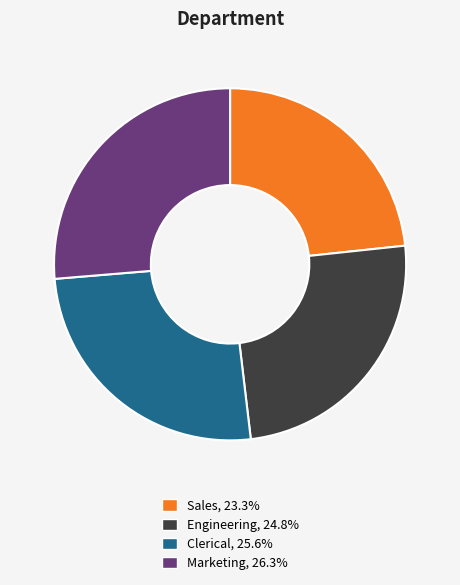

Rank the categories by value from lowest to highest.

Sales, Engineering, Clerical, Marketing